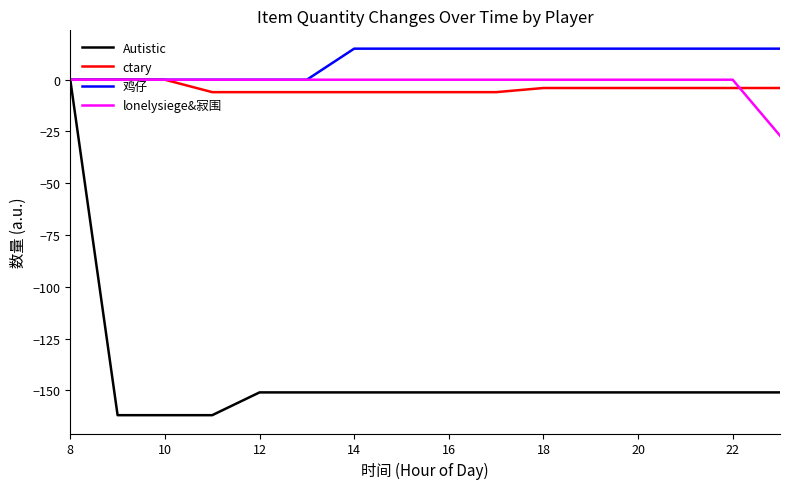

What is the maximum value shown in the chart?

15